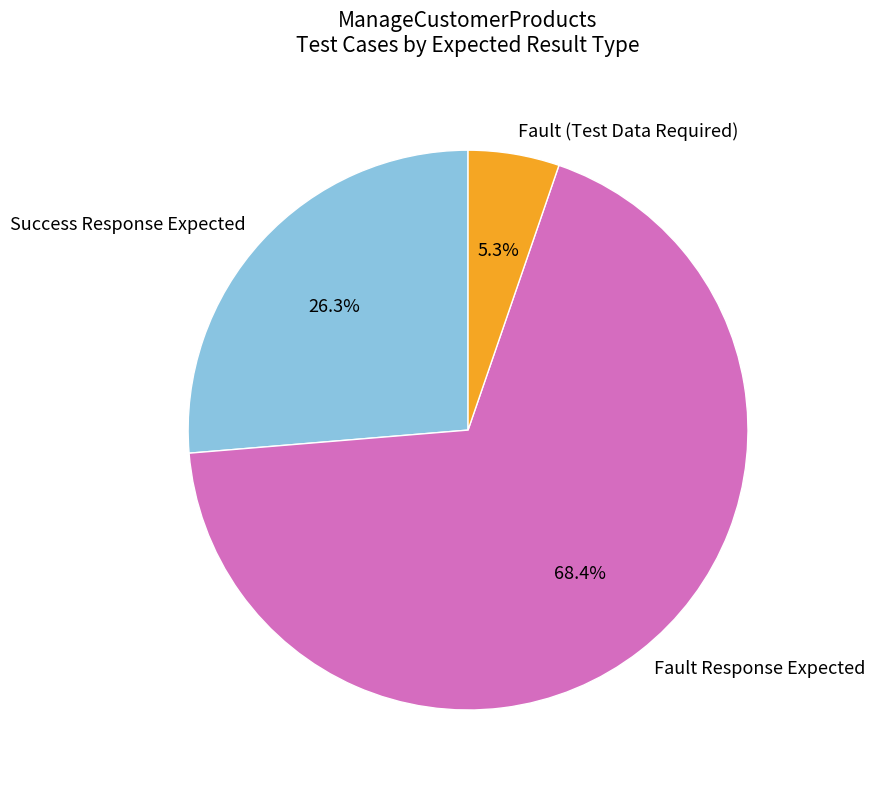

What portion of the pie excludes Fault Response Expected?

31.6%